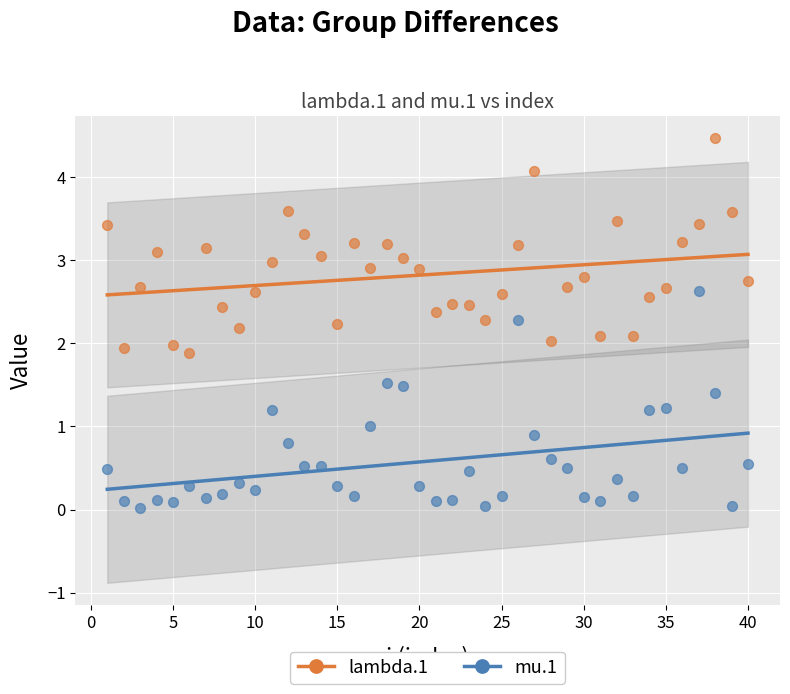

What is the X range (max minus min) for the scatter plot?

39.0